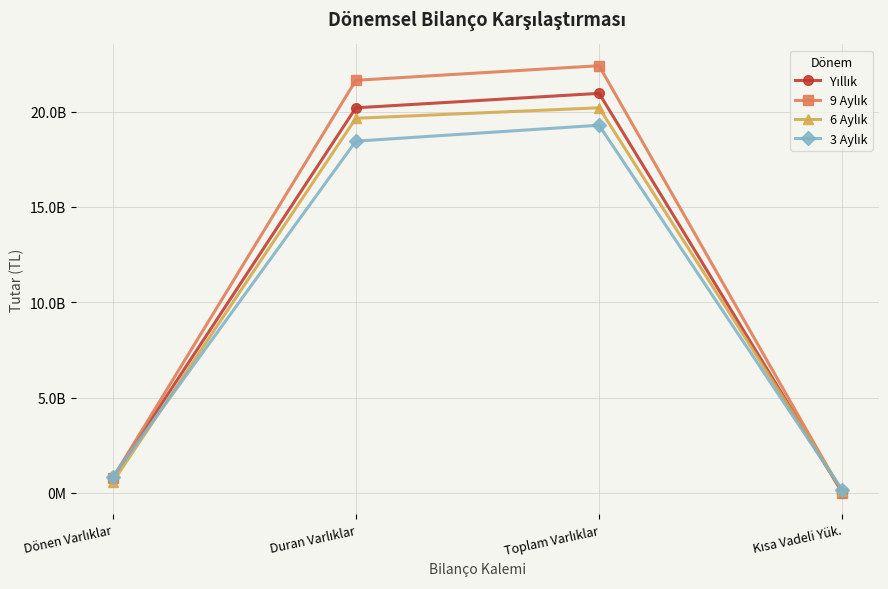

What are all the series names shown in the legend?

Yıllık, 9 Aylık, 6 Aylık, 3 Aylık